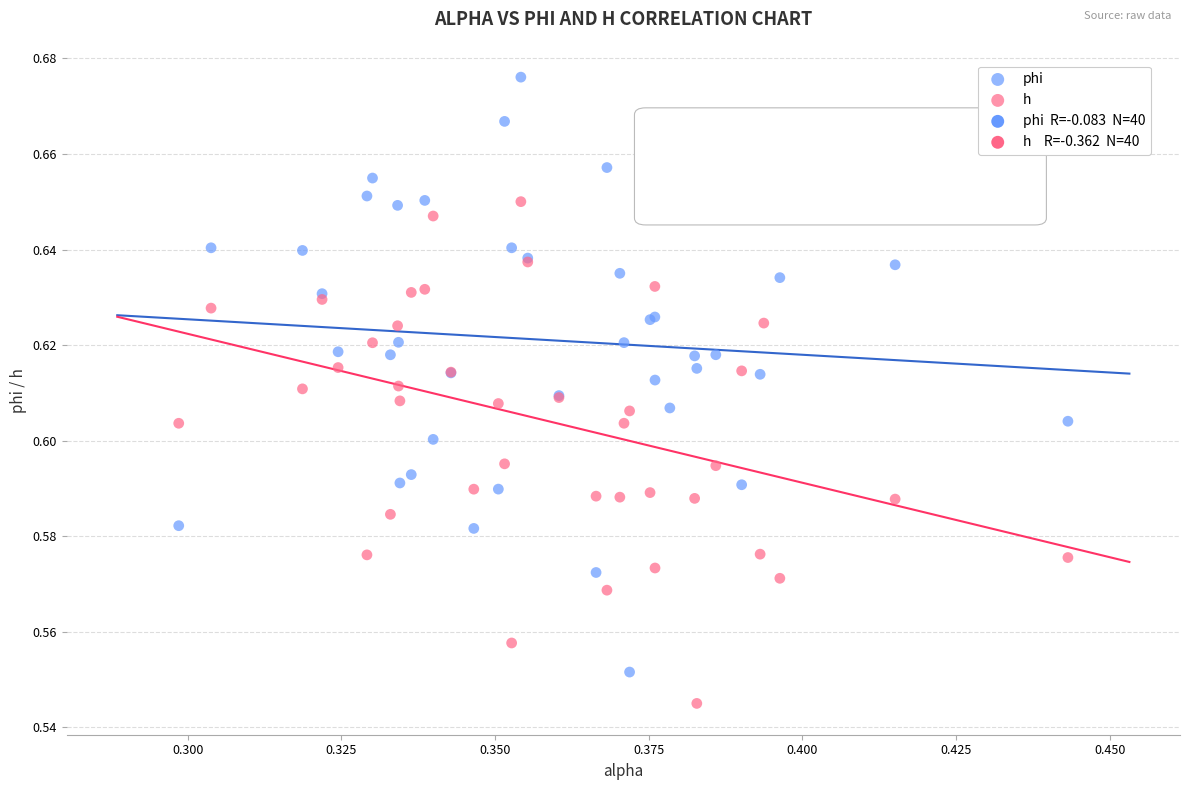

Which series has the widest spread of Y values?

phi